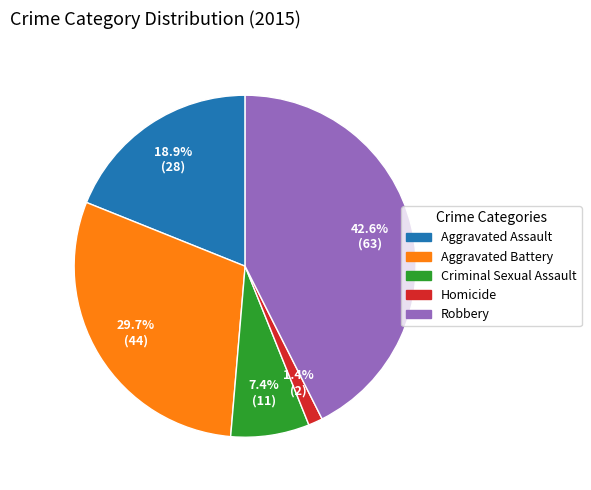

Which has a higher value, Aggravated Assault or Aggravated Battery?

Aggravated Battery